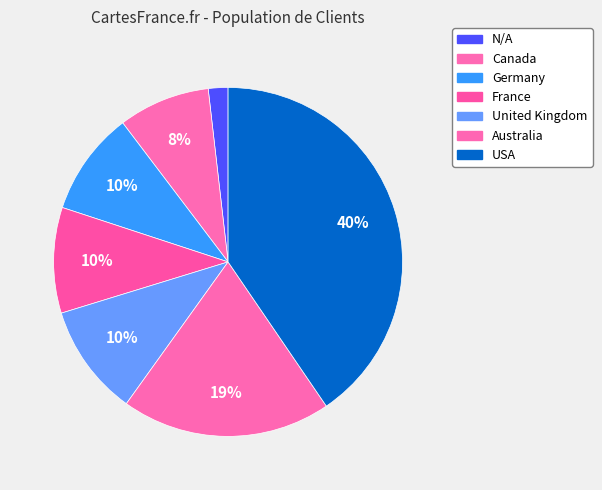

The Canada slice represents 8% of the pie. True or false?

True